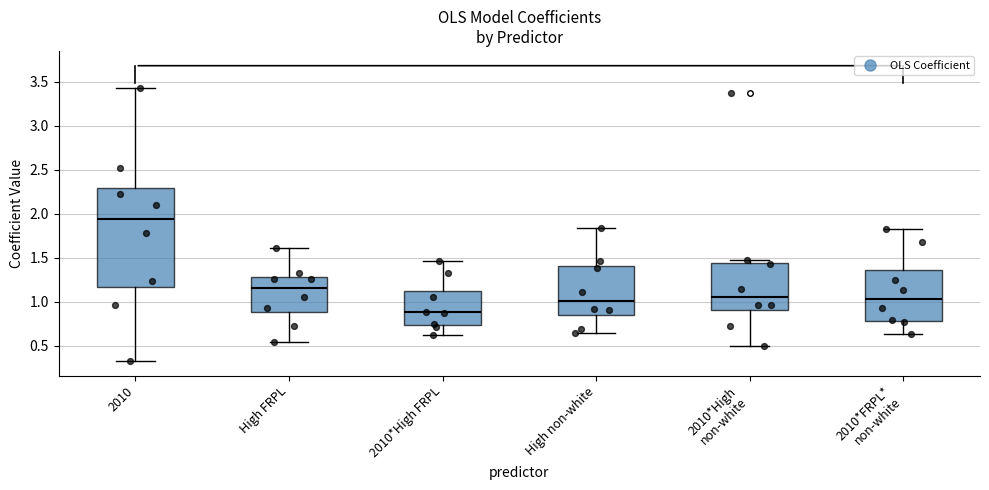

Comparing the boxes themselves (not the whiskers), which one is the tallest?

2010